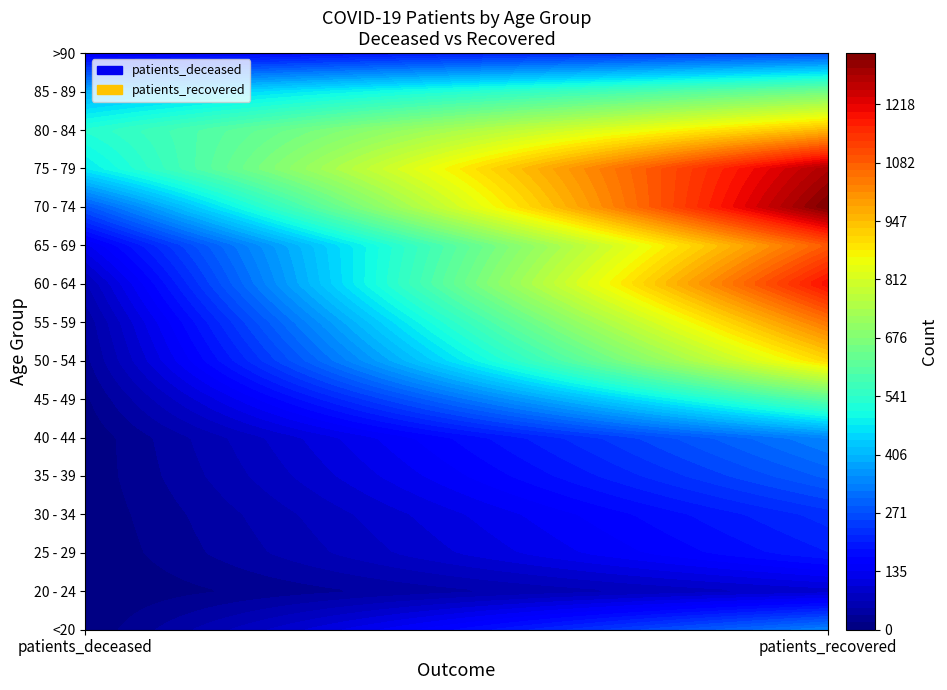

What is the spread (max minus min) of values at 0?

527